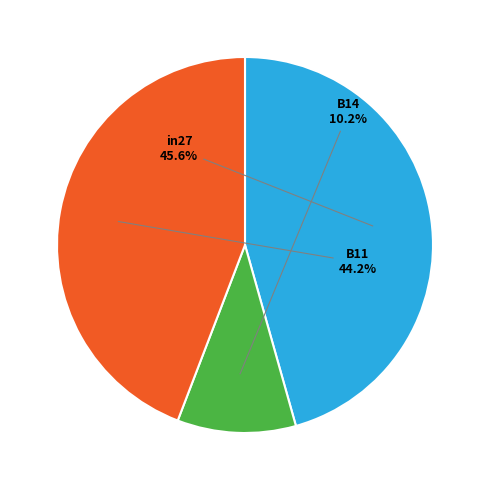

How many slices are in this pie chart?

3